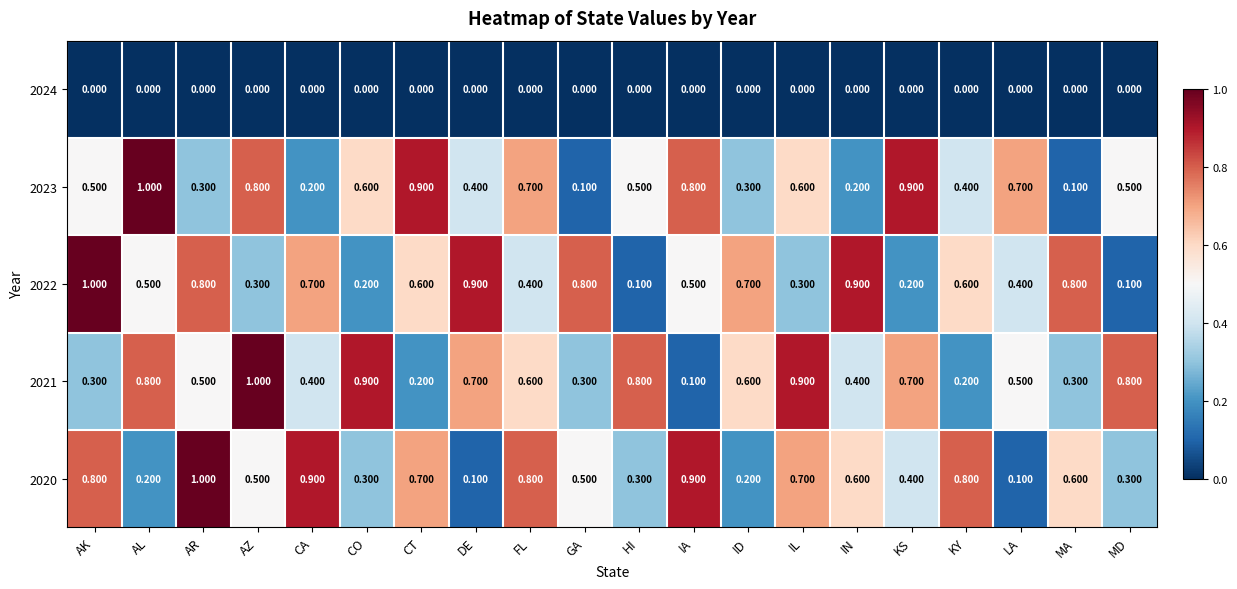

Is the value of 2024 at MD greater than the value of 2020 at IA?

No